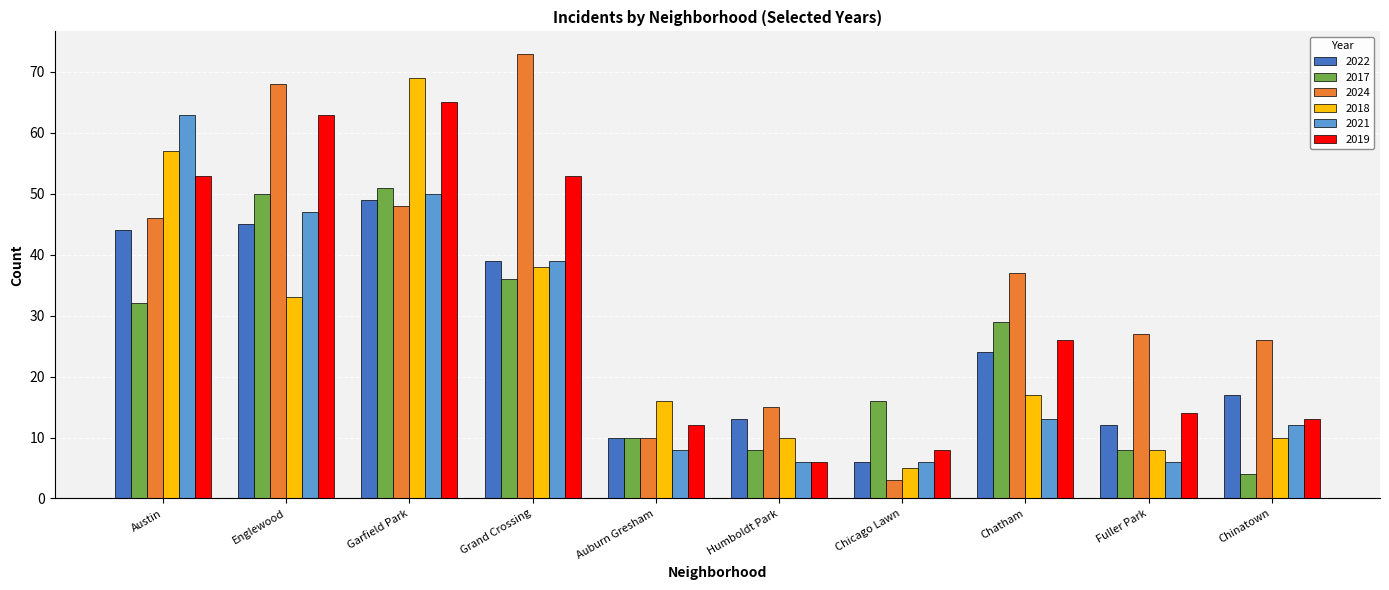

How many groups of bars are there?

10